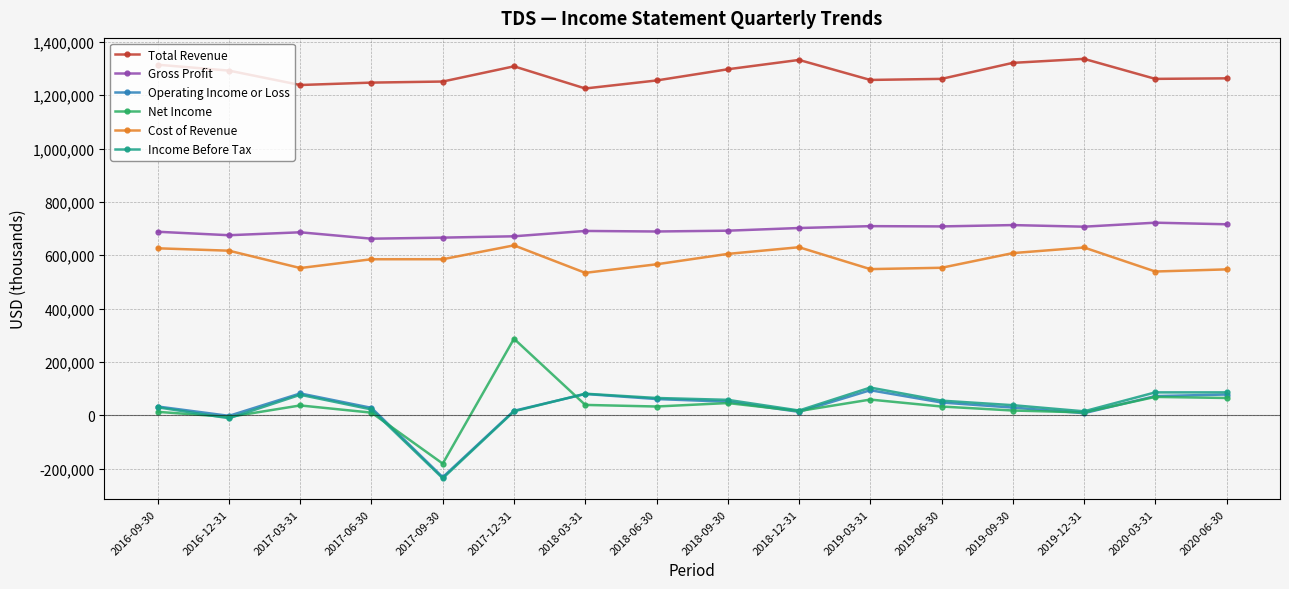

True or false: Total Revenue and Cost of Revenue intersect in this chart.

False